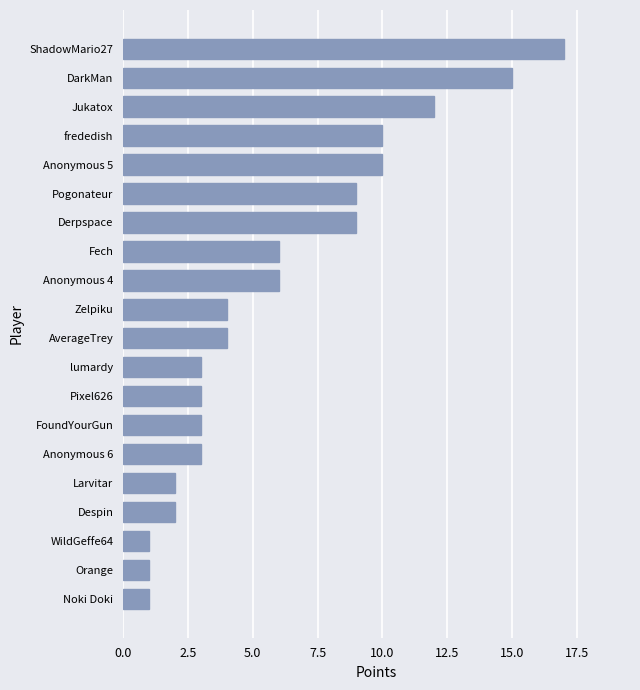

At which category does the chart reach its peak across all series?

ShadowMario27